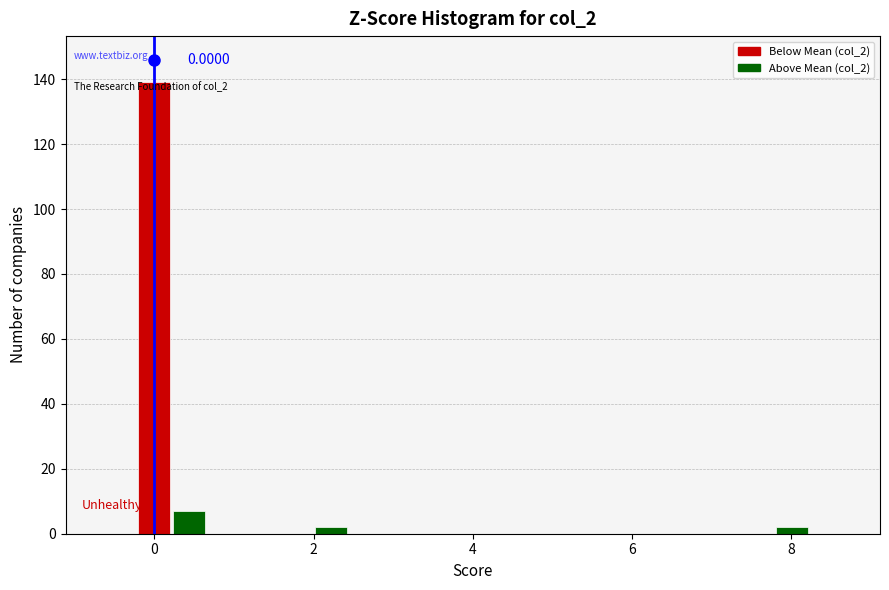

Around what value on the x-axis is the tallest bar? Give the approximate position of its centre, as read against the axis.

0.0